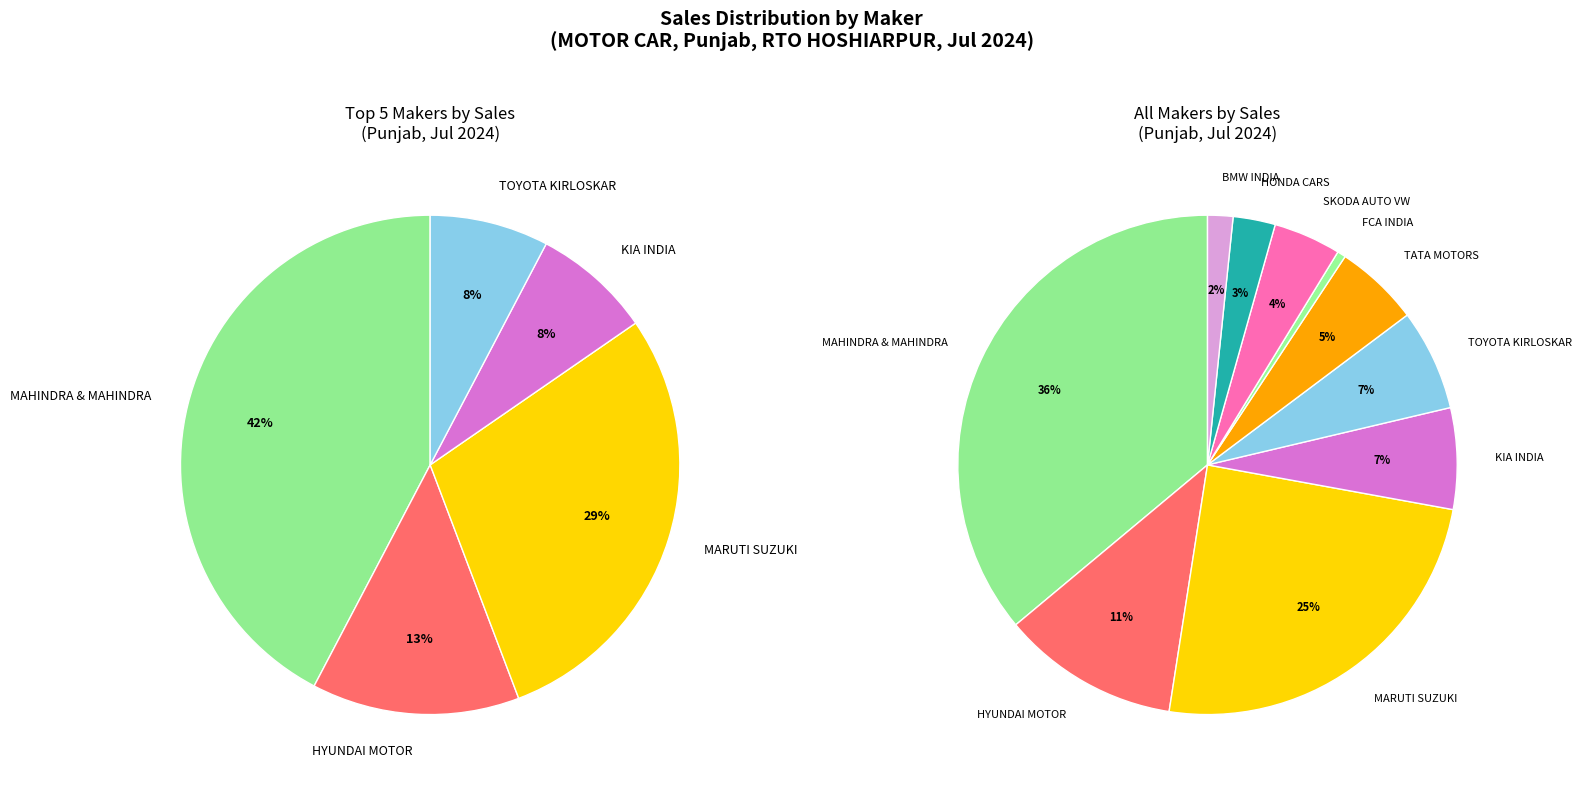

What is the ratio of the value at BMW INDIA PVT LTD to the value at TOYOTA KIRLOSKAR MOTOR PVT LTD?

0.2